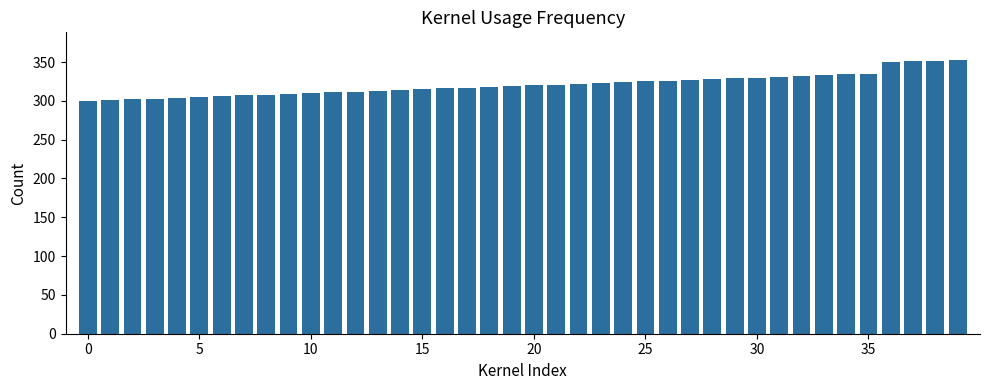

What is the sum of all values?

12836